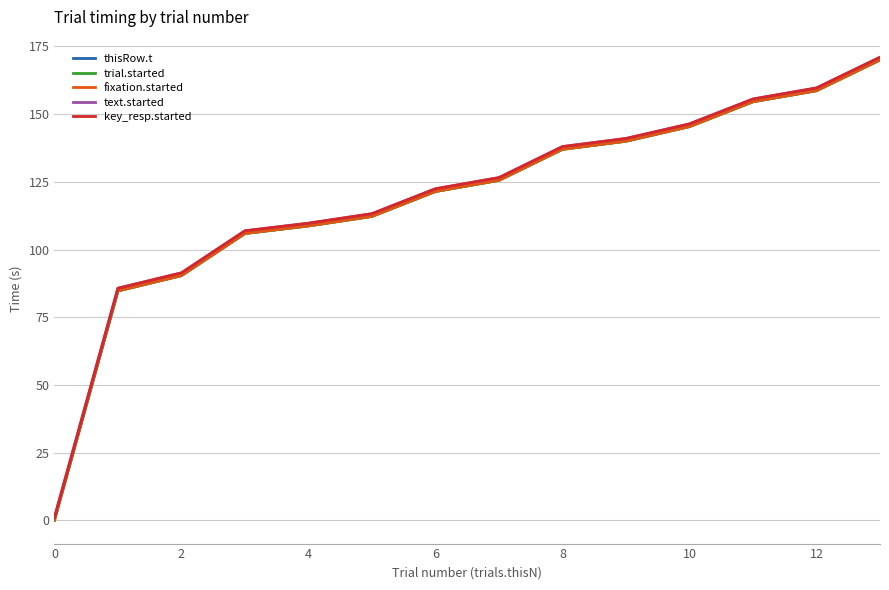

Which series has the largest range (max minus min)?

text.started